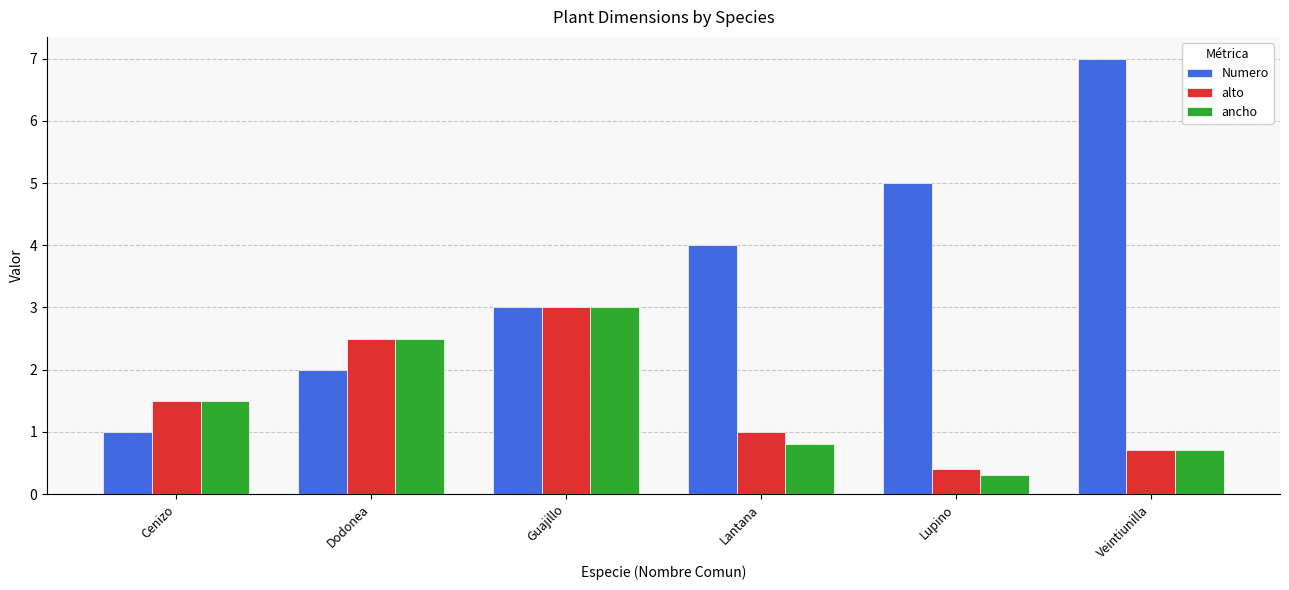

What is the sum of the ancho values at Cenizo and Lantana?

2.3